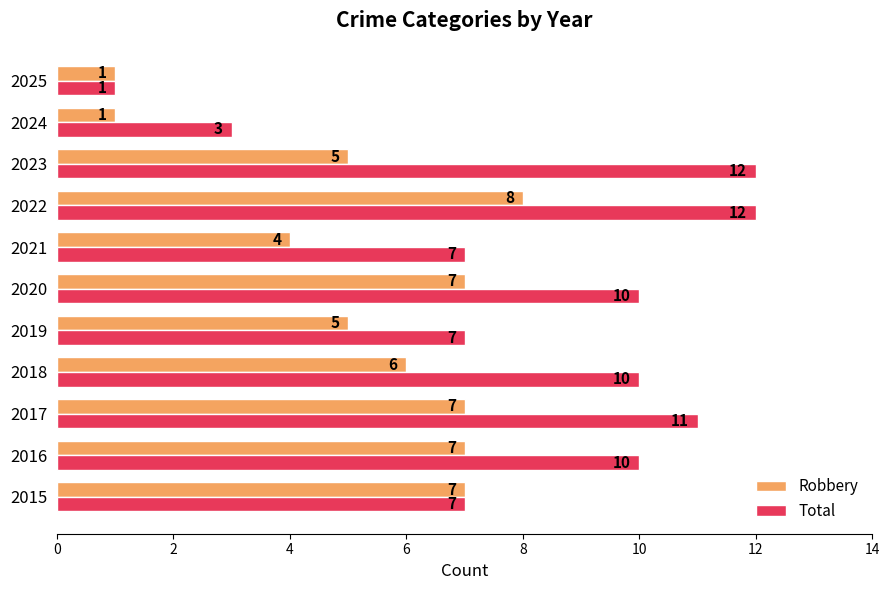

What is the total value across all series at 2016?

17